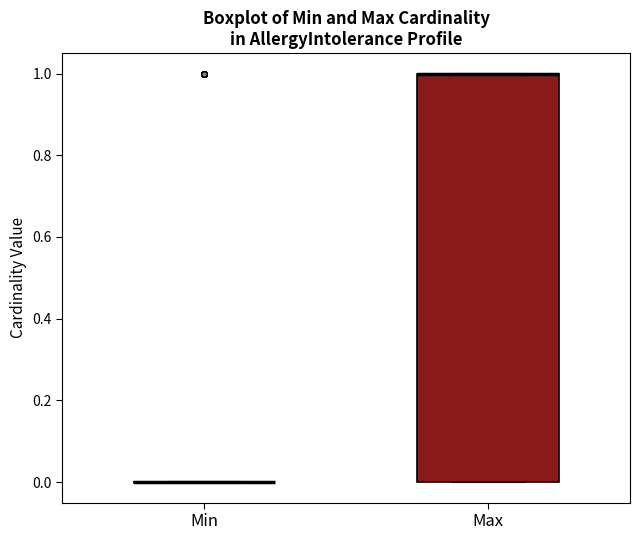

Comparing the boxes themselves (not the whiskers), which one is the tallest?

Max